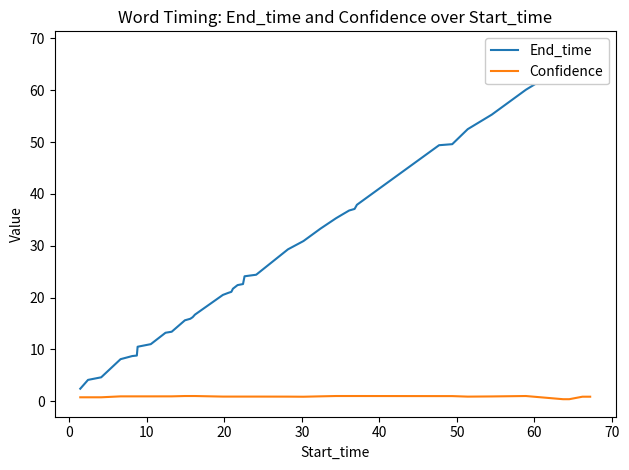

Does the chart display data point markers on the line(s)?

No